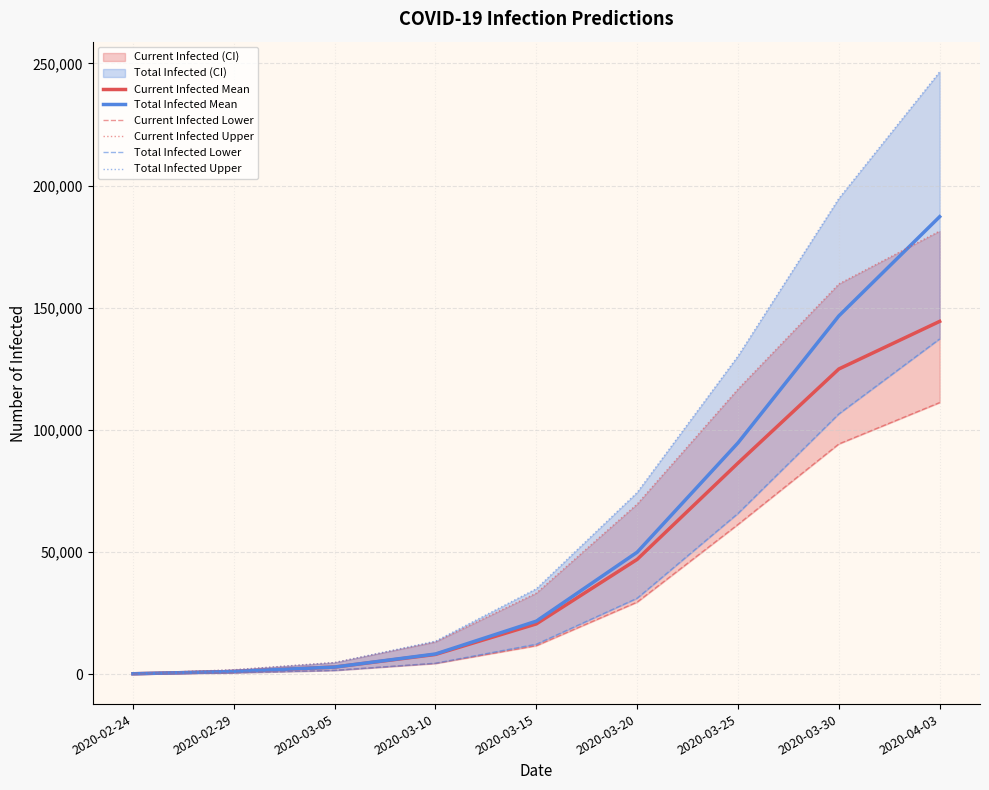

What is the total value across all series at 2020-03-20?

301668